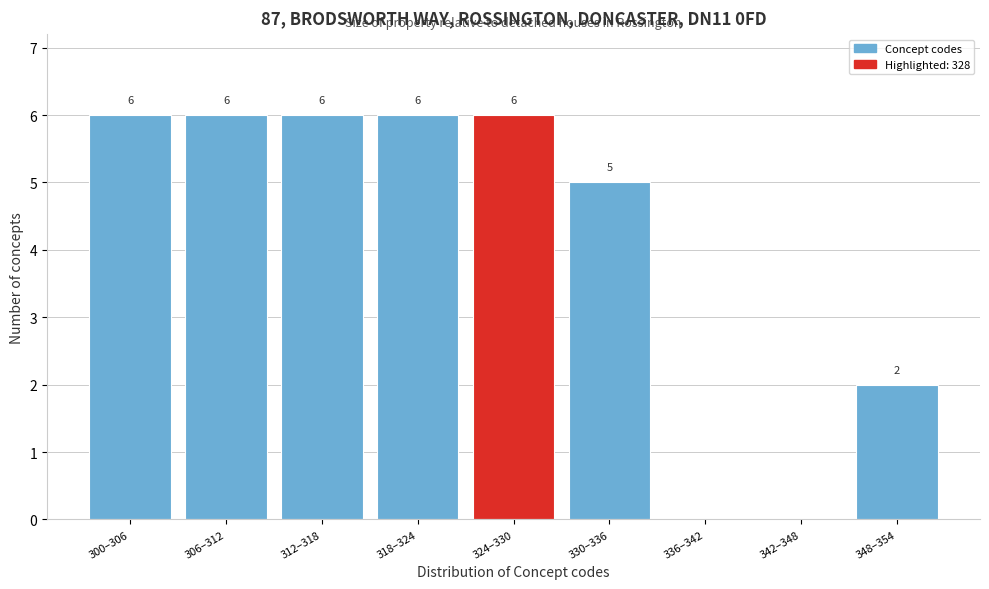

Reading left to right, extract all data points from this chart.

300–306=6	306–312=6	312–318=6	318–324=6	324–330=6	330–336=5	336–342=0	342–348=0	348–354=2